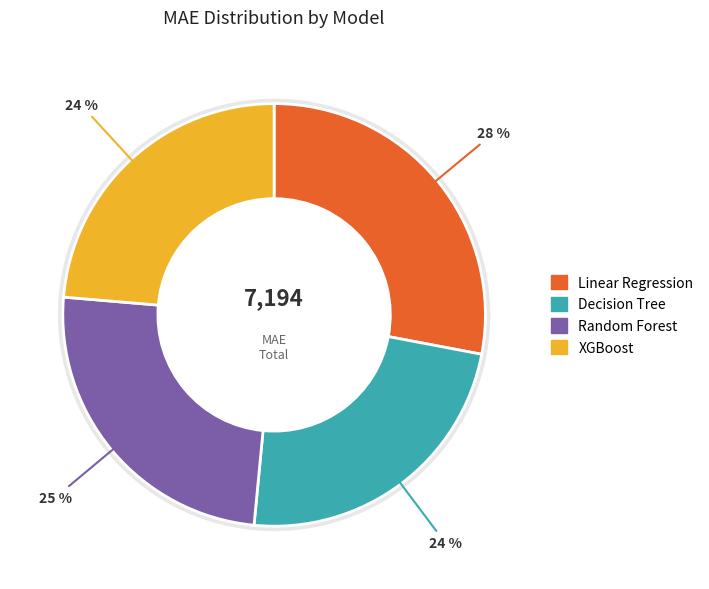

How many segments does this pie chart have?

4